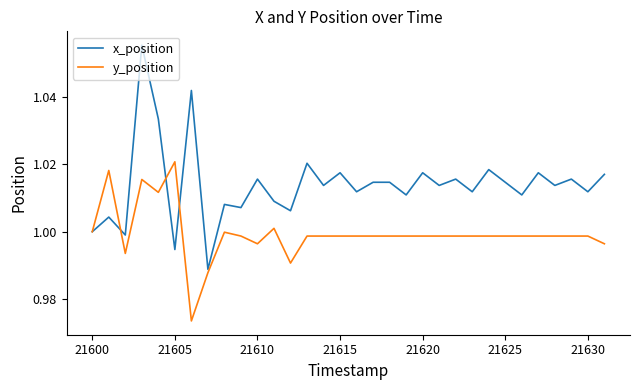

How many interior local valleys does the x_position series have?

13